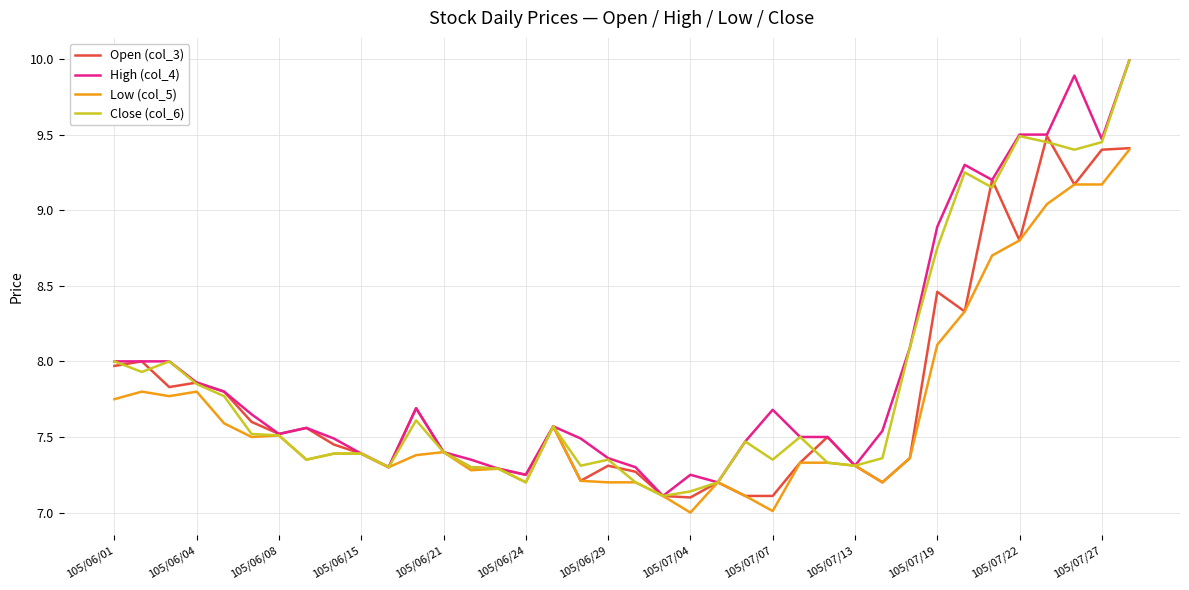

What is the maximum value shown in the chart?

10.0